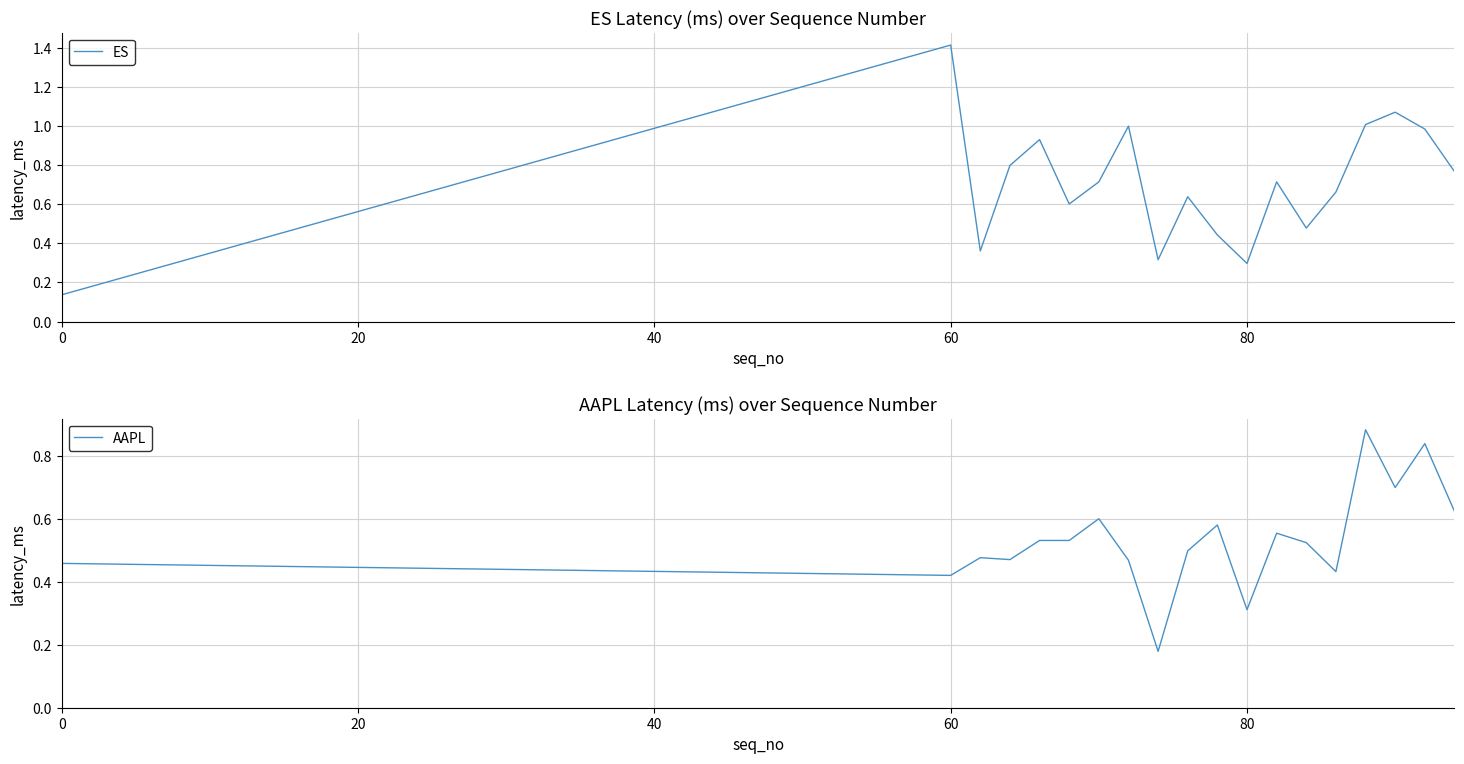

What is the highest value of the ES series?

1.4